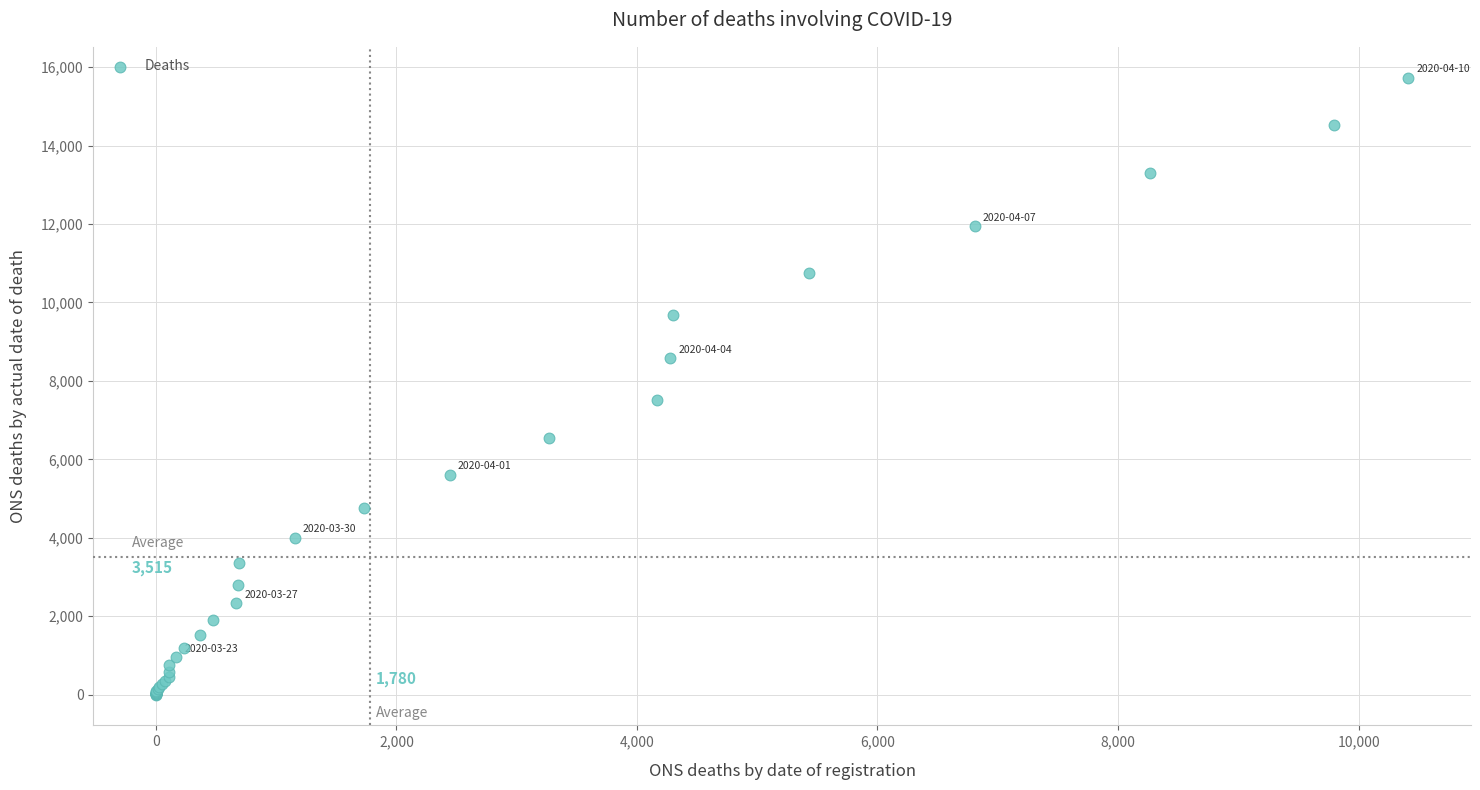

What Y value in the scatter plot is closest to 7867?

7507